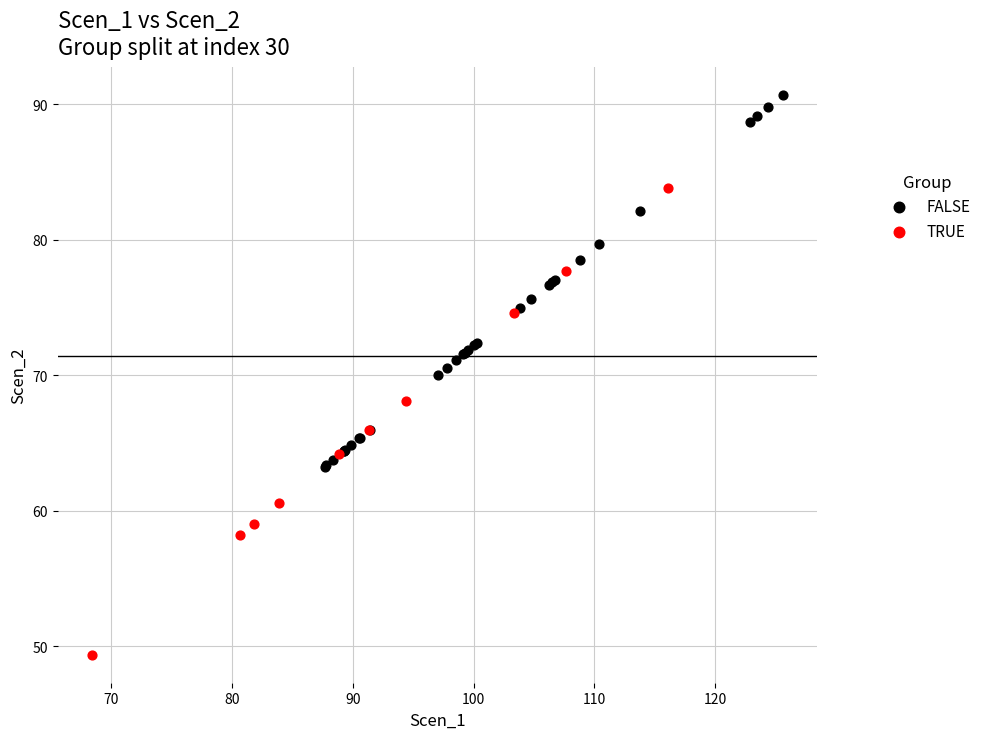

Which series has the widest spread of Y values?

TRUE